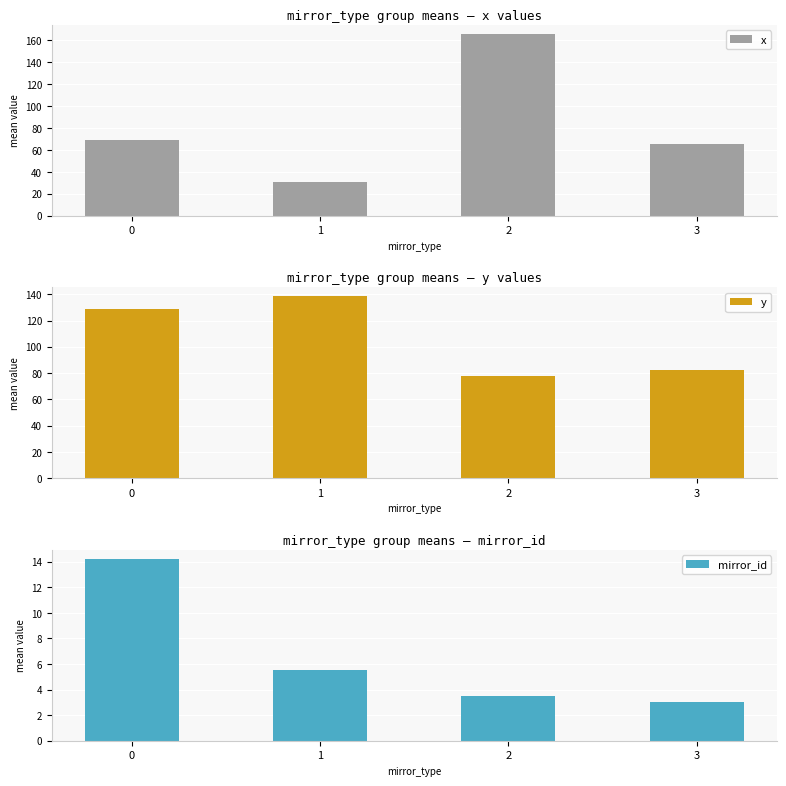

Is the value of mirror_id at 2 greater than the value of x at 3?

No